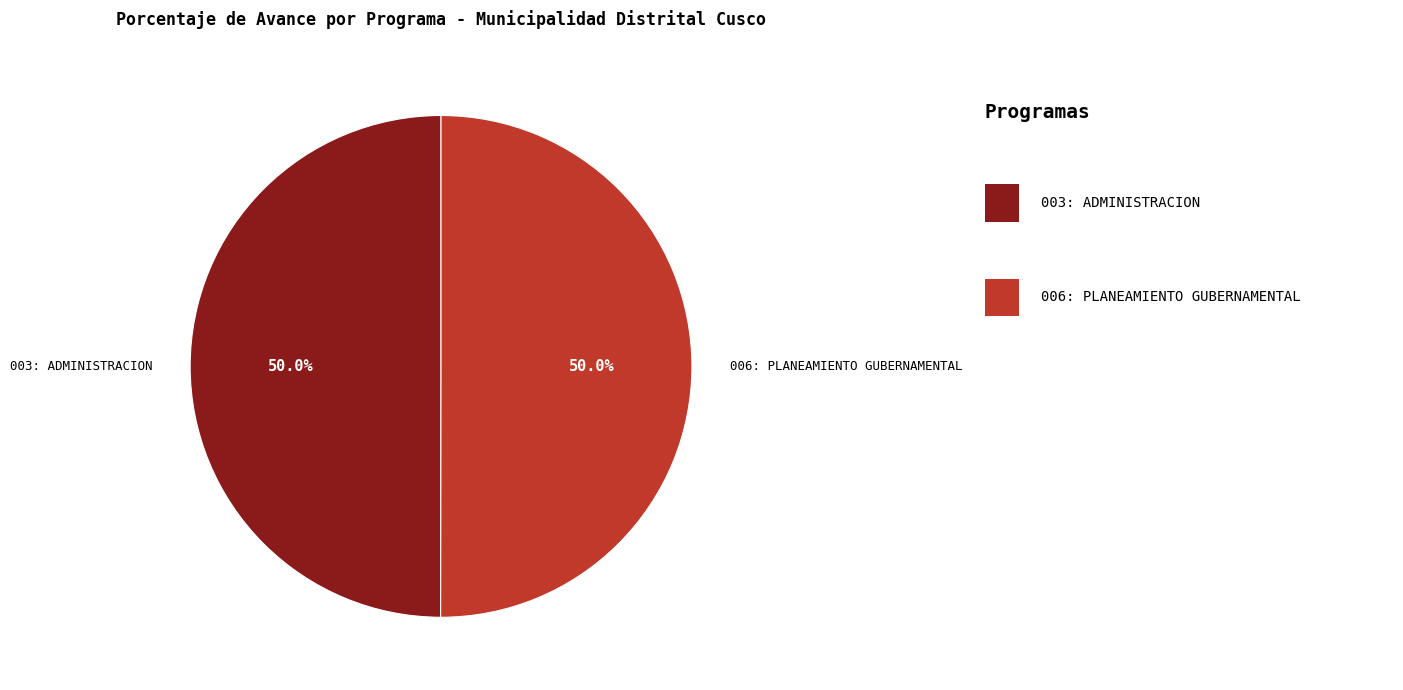

To the nearest percent, what is the combined percentage of 006: PLANEAMIENTO GUBERNAMENTAL and 003: ADMINISTRACION?

100%